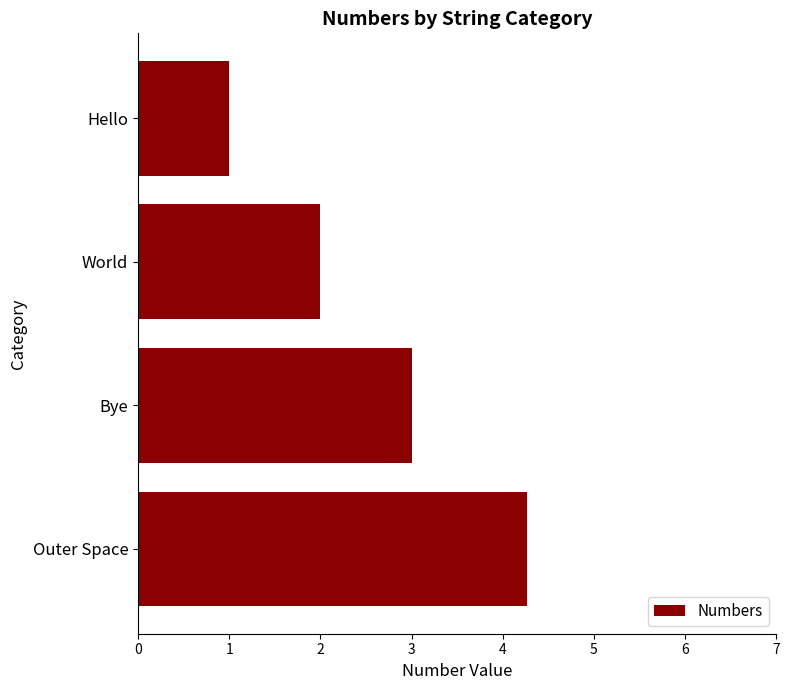

What is the ratio of the value at Bye to the value at Hello?

3.0